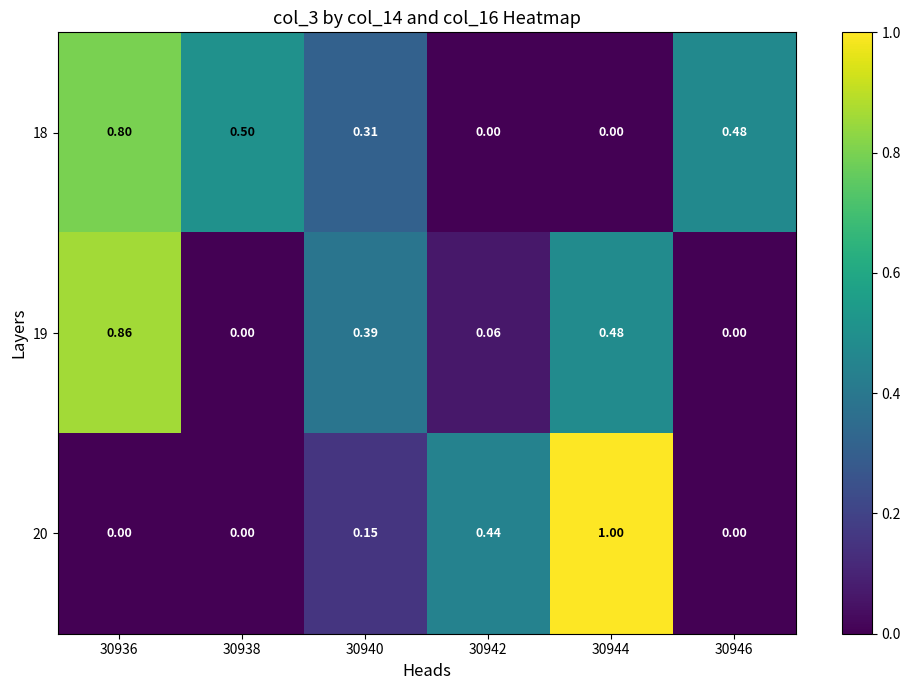

Rank the series by their average value, from lowest to highest.

20, 19, 18